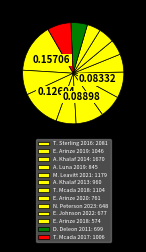

Combined, do T. Mcada 2017 and E. Arinze 2020 account for over 50%?

No